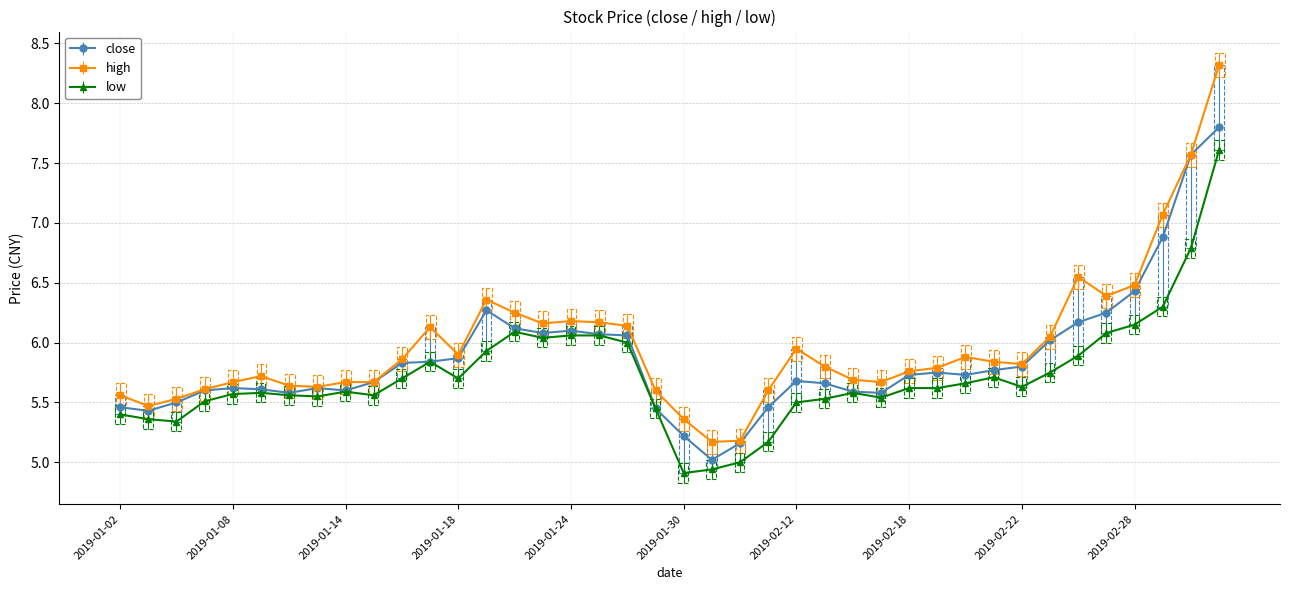

How many lines are shown in the chart?

3